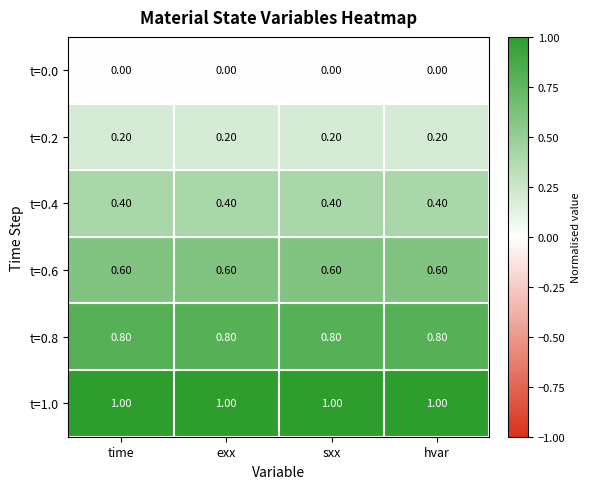

List the series in order of their overall mean, lowest first.

t=0.0, t=0.2, t=0.4, t=0.6, t=0.8, t=1.0